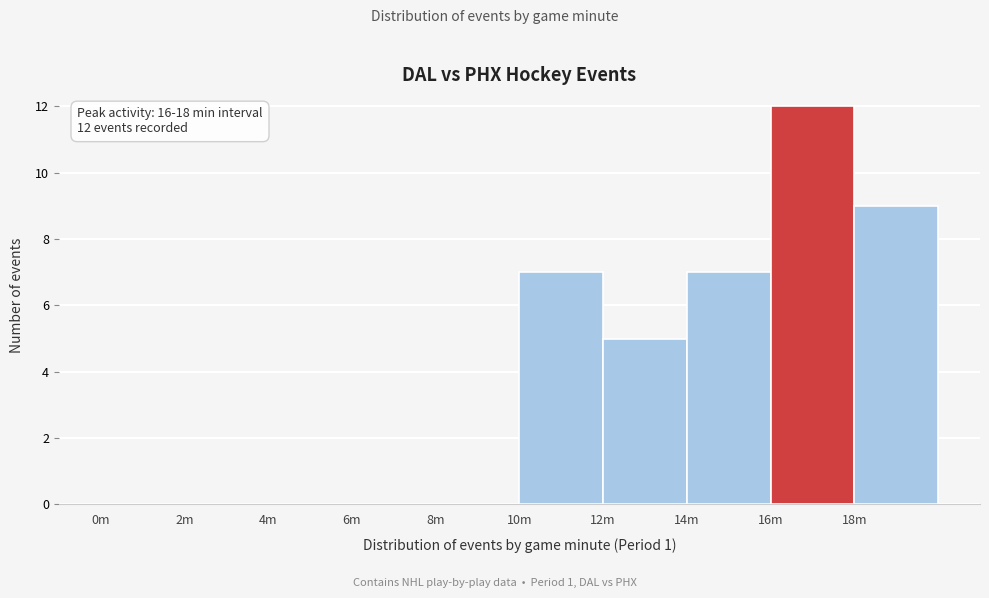

Reading left to right, what are all the values shown in this chart?

0m=0	2m=0	4m=0	6m=0	8m=0	10m=7	12m=5	14m=7	16m=12	18m=9